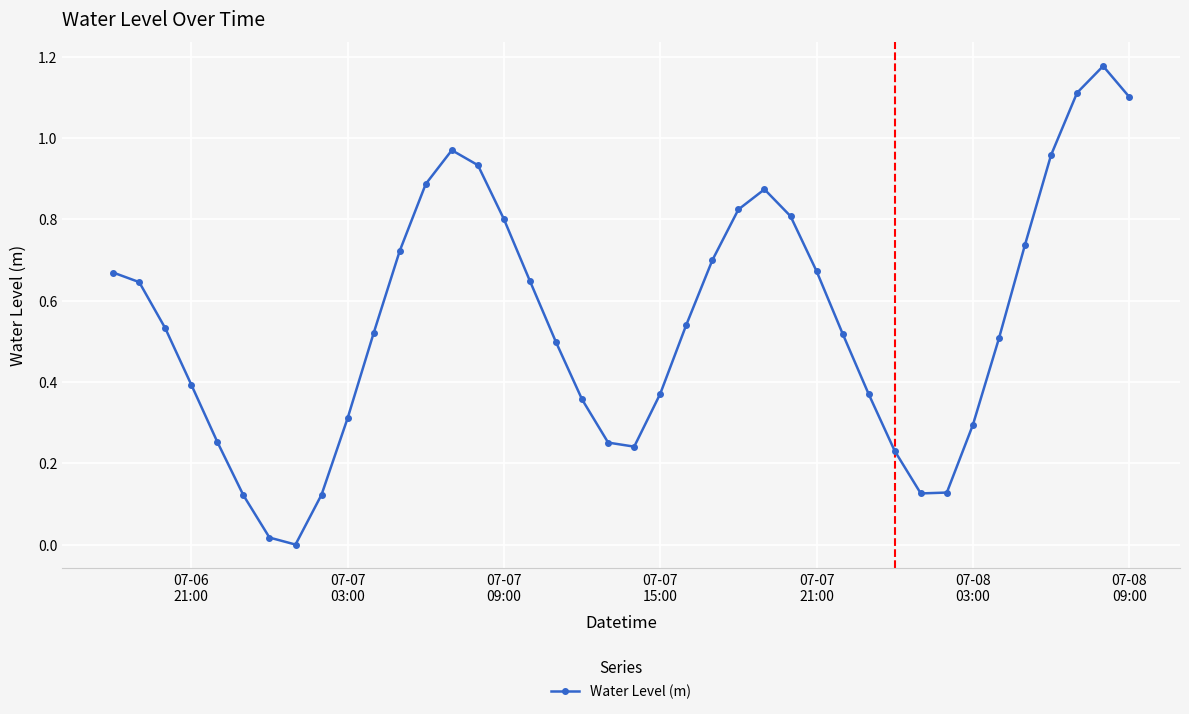

True or false: there are more than 1 points higher than both neighbors.

True